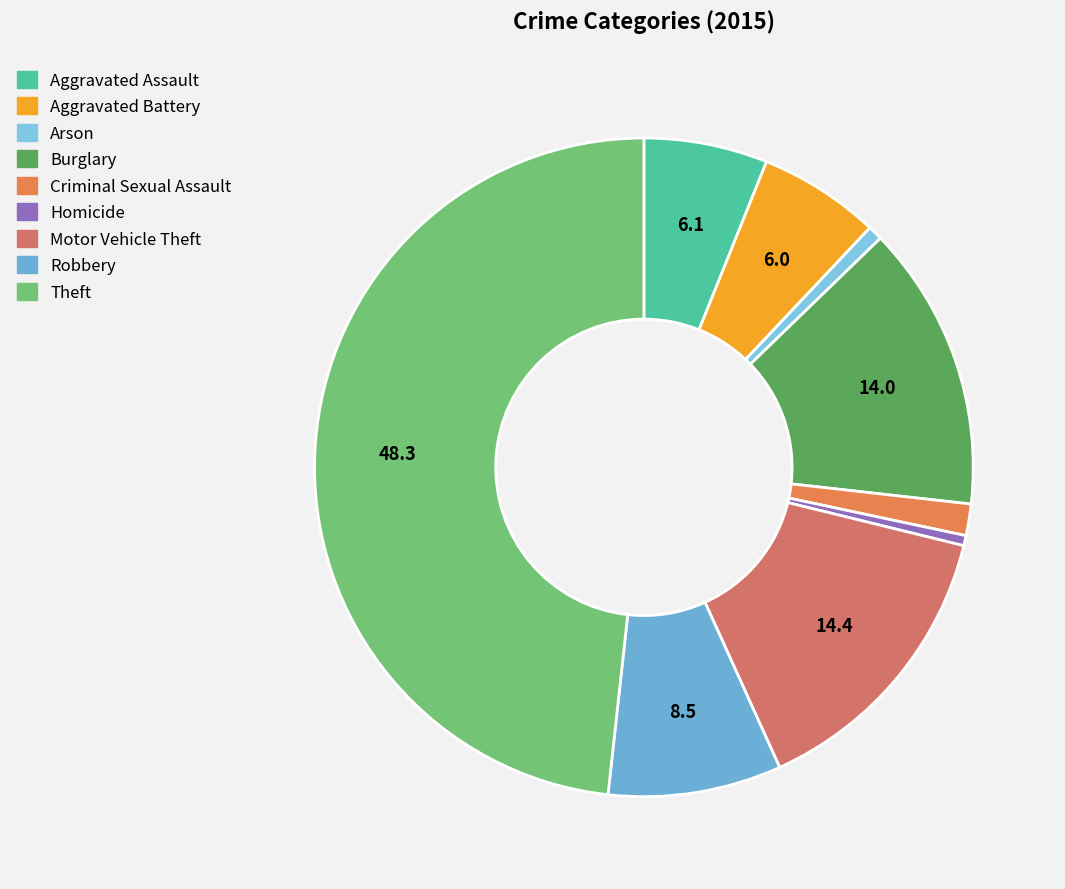

Combined, do Theft and Burglary account for over 50%?

Yes